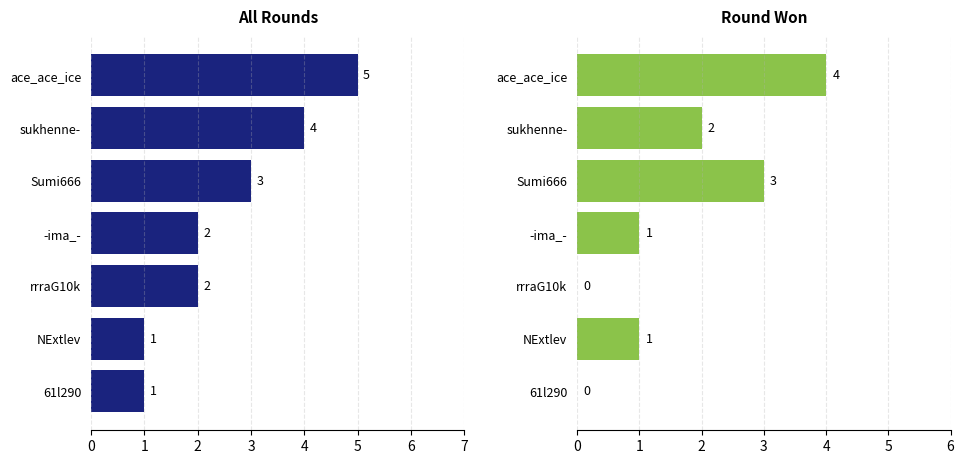

What is the sum of the Round won kills values at 4 and 3?

1